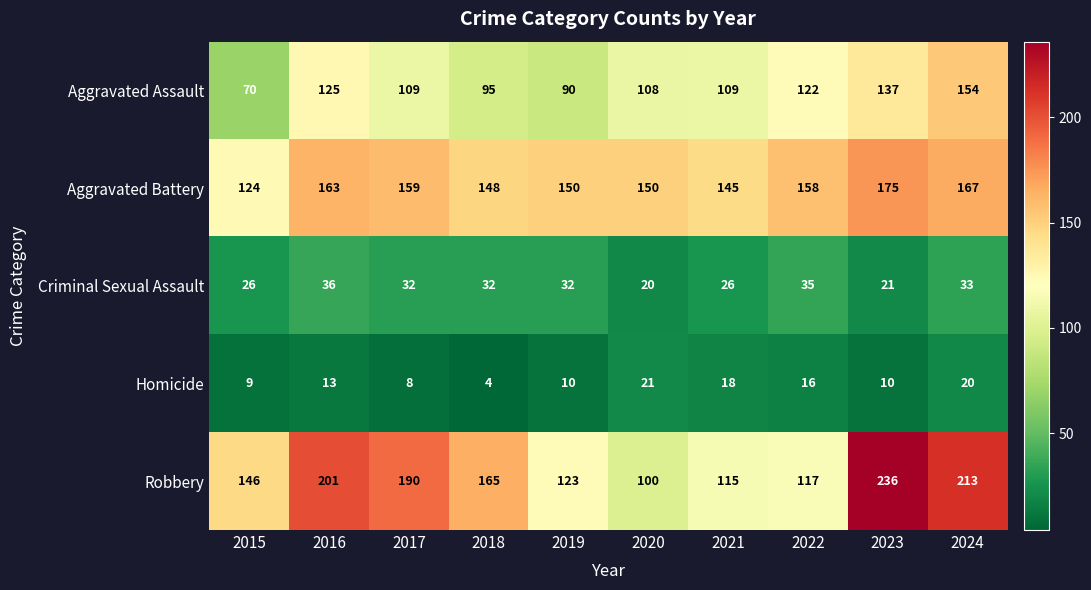

What is the difference between the Criminal Sexual Assault values at 2017 and 2022?

3